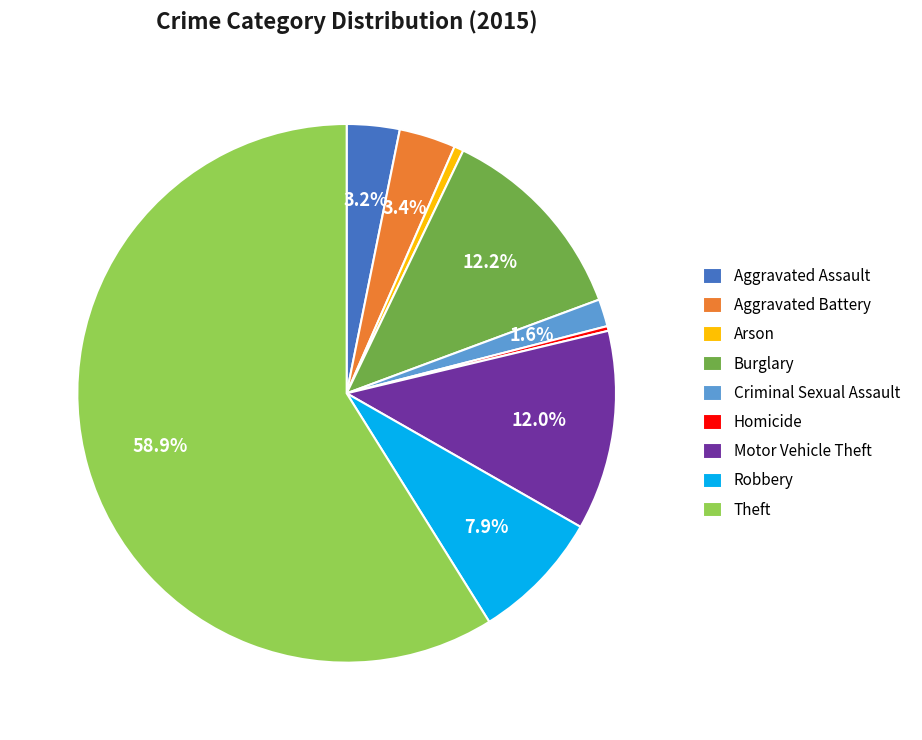

How many slices are in this pie chart?

9